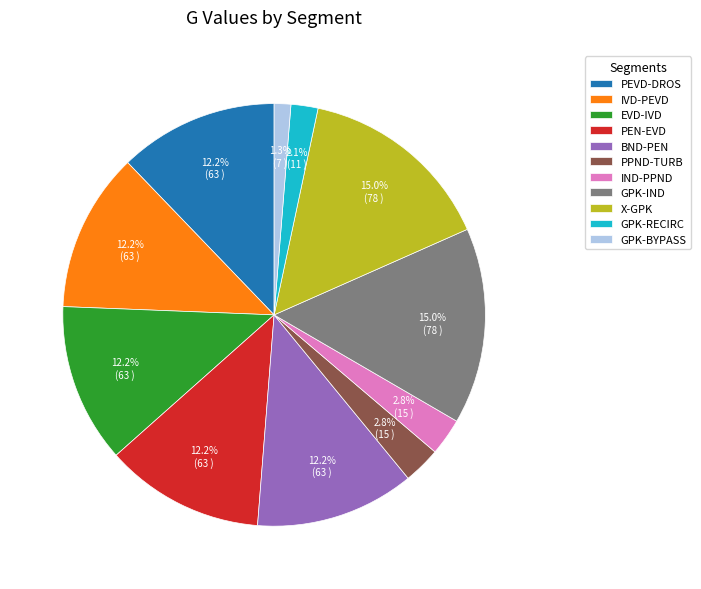

Which category has the smallest portion of the pie?

GPK-BYPASS